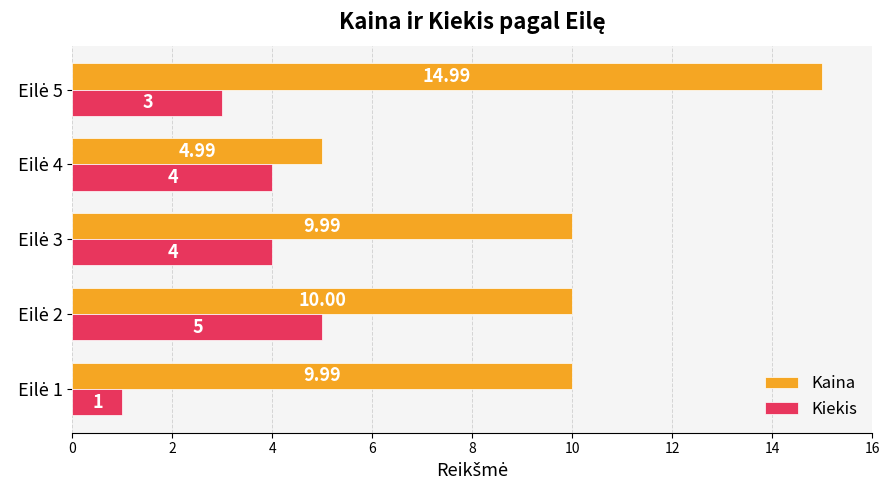

How many data points does each series have?

5